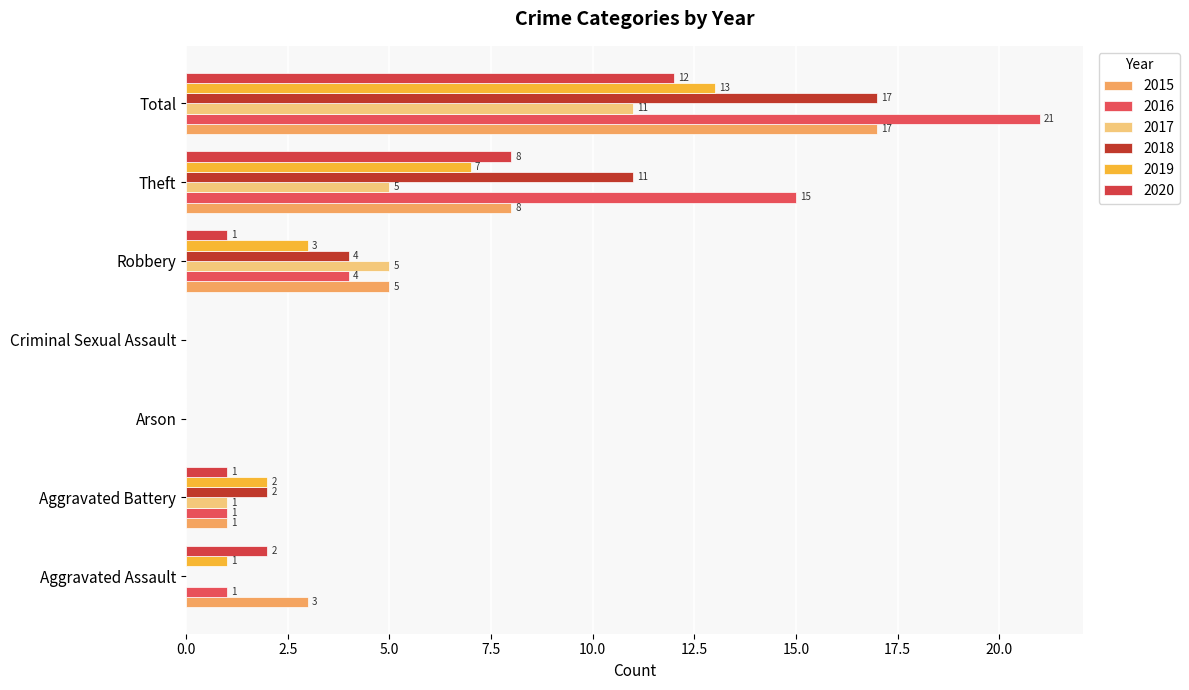

Which series has the widest spread of values?

2016